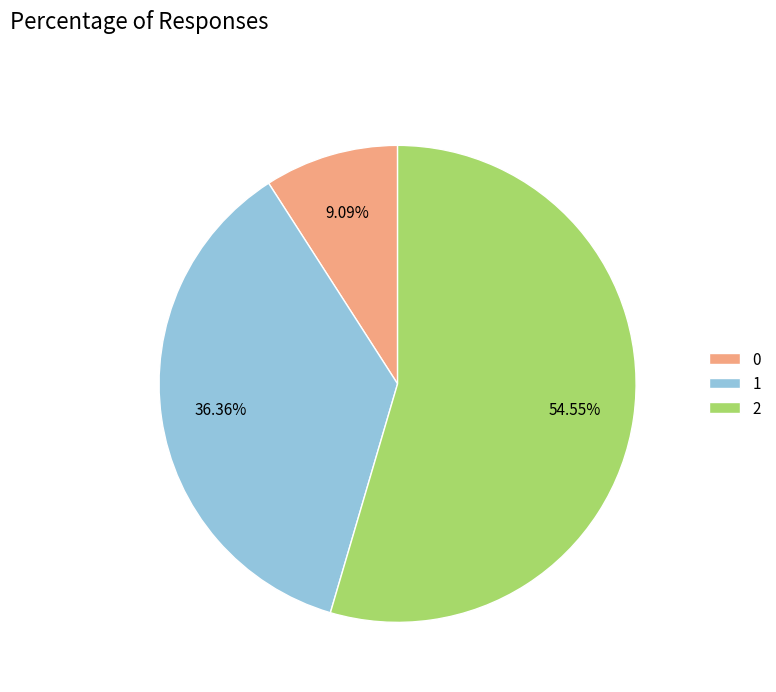

To the nearest percent, what is the difference between the largest and smallest slice percentages?

45%